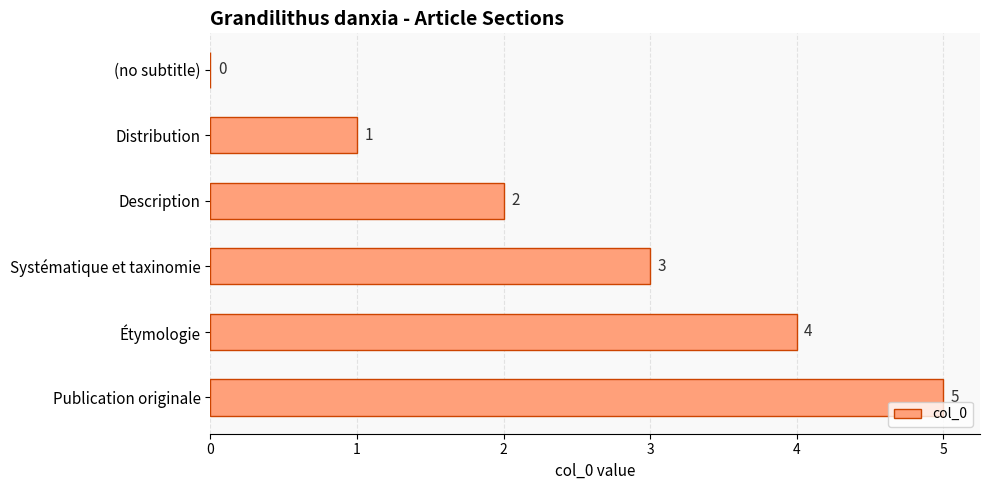

How many positive values are there?

5